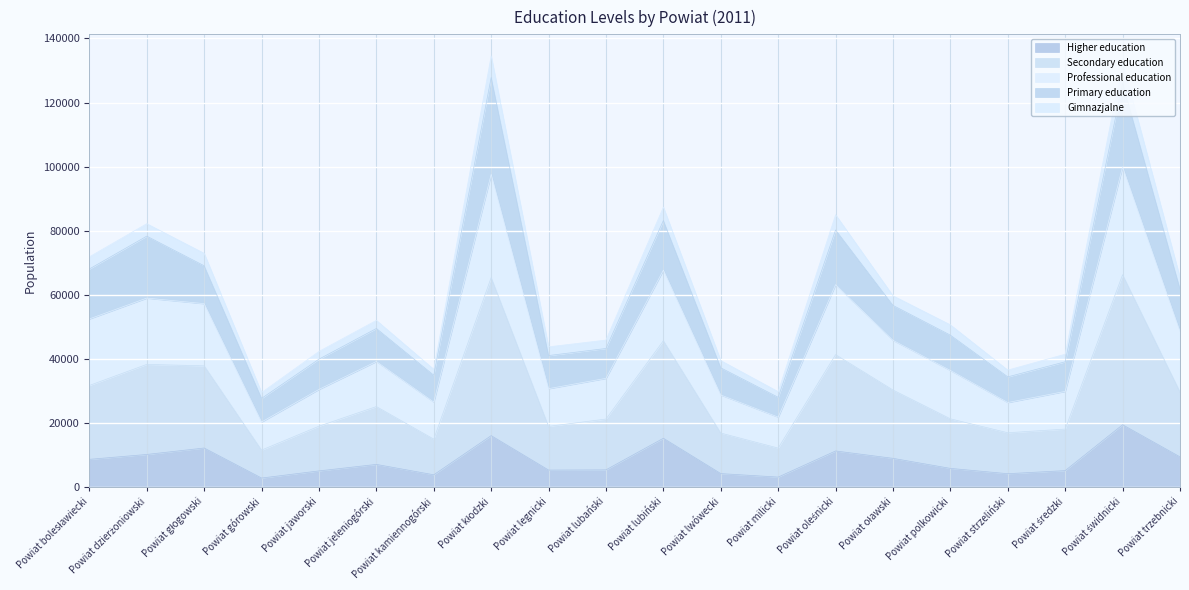

Is it true that Higher education equals 10313 at Powiat polkowicki?

False